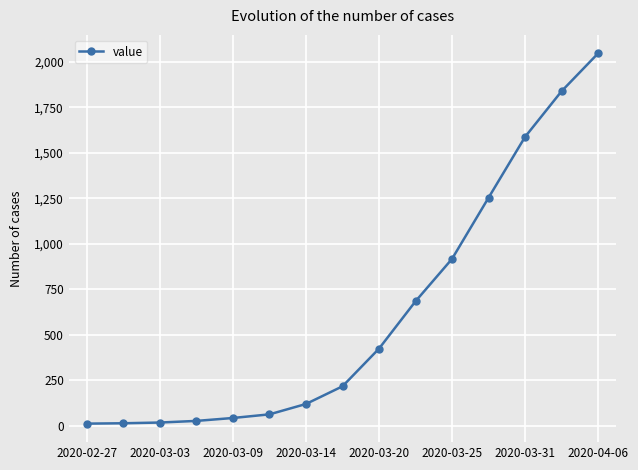

What is the greatest value displayed?

2047